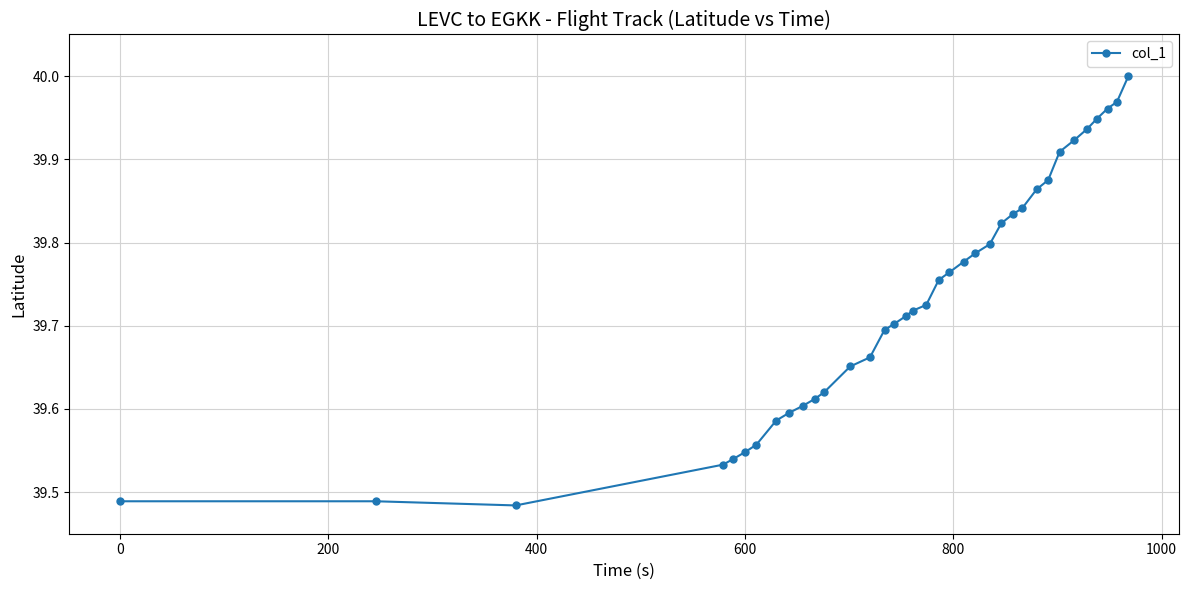

What is the difference between the maximum and second lowest values?

0.5